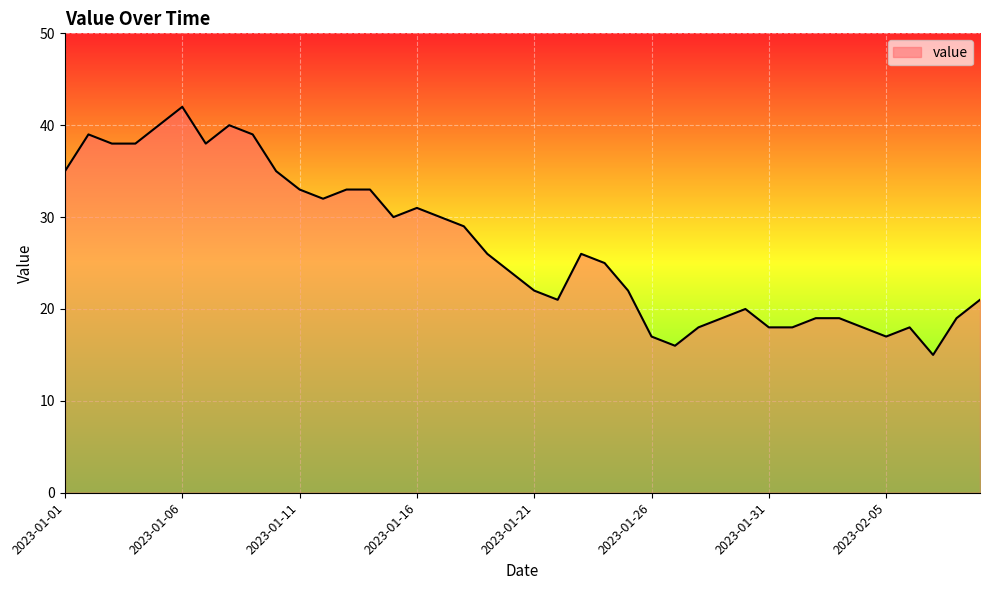

Does the chart display data point markers on the line(s)?

No